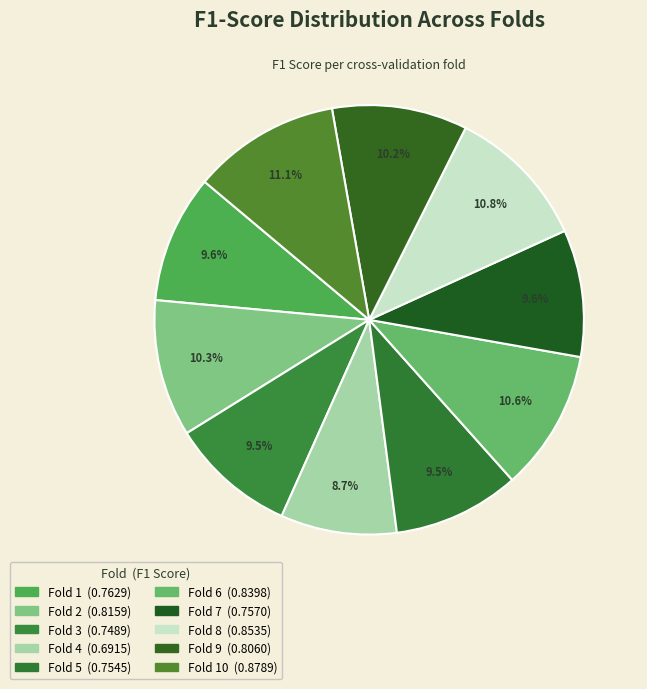

How many segments does this pie chart have?

10